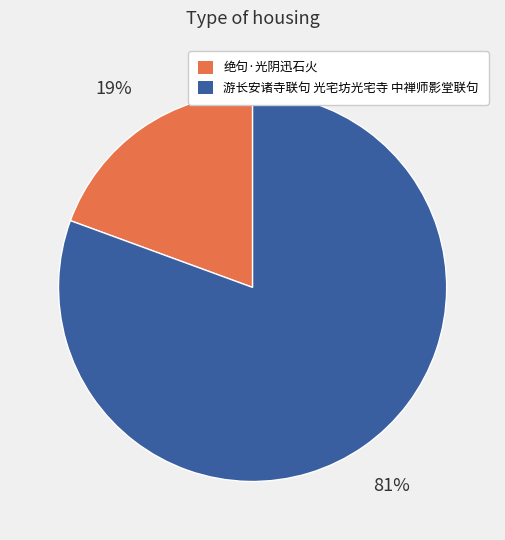

Approximately how many times larger is the value at 绝句·光阴迅石火 compared to 游长安诸寺联句 光宅坊光宅寺 中禅师影堂联句?

0.2